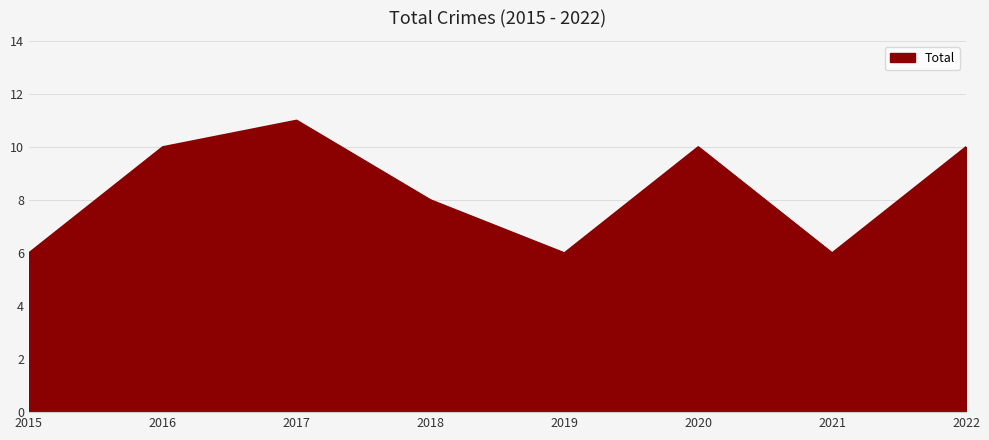

What is the change in value from 2018 to 2021?

-2